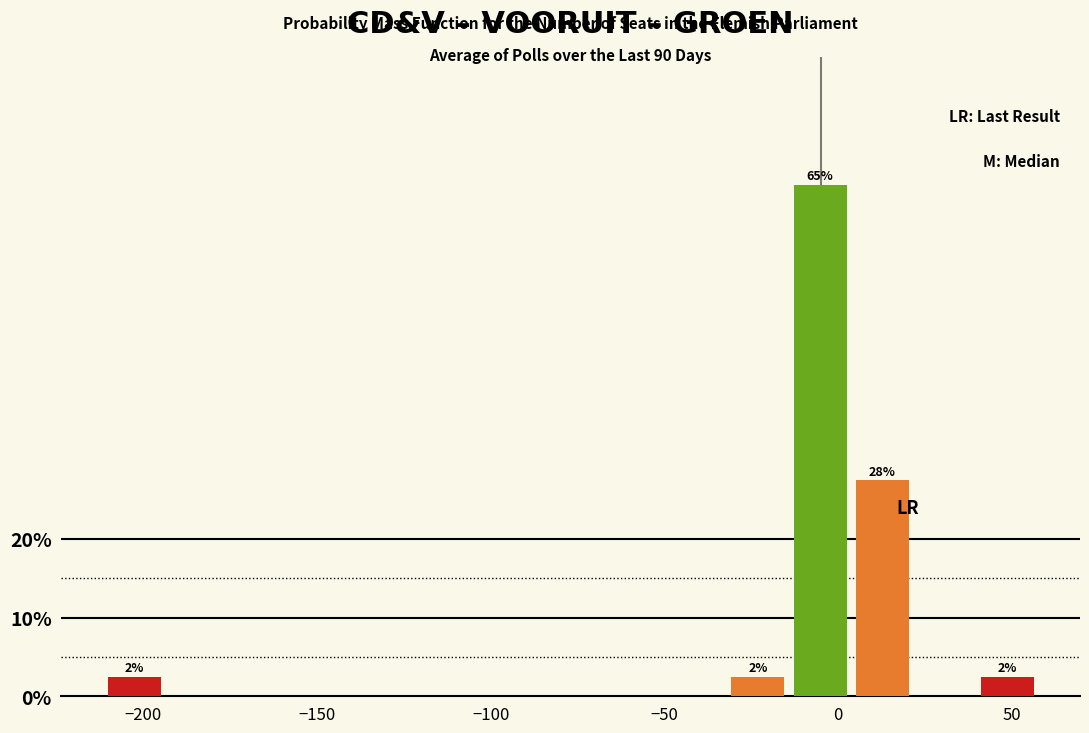

Read against the x-axis, roughly where is the centre of the tallest bar?

-5